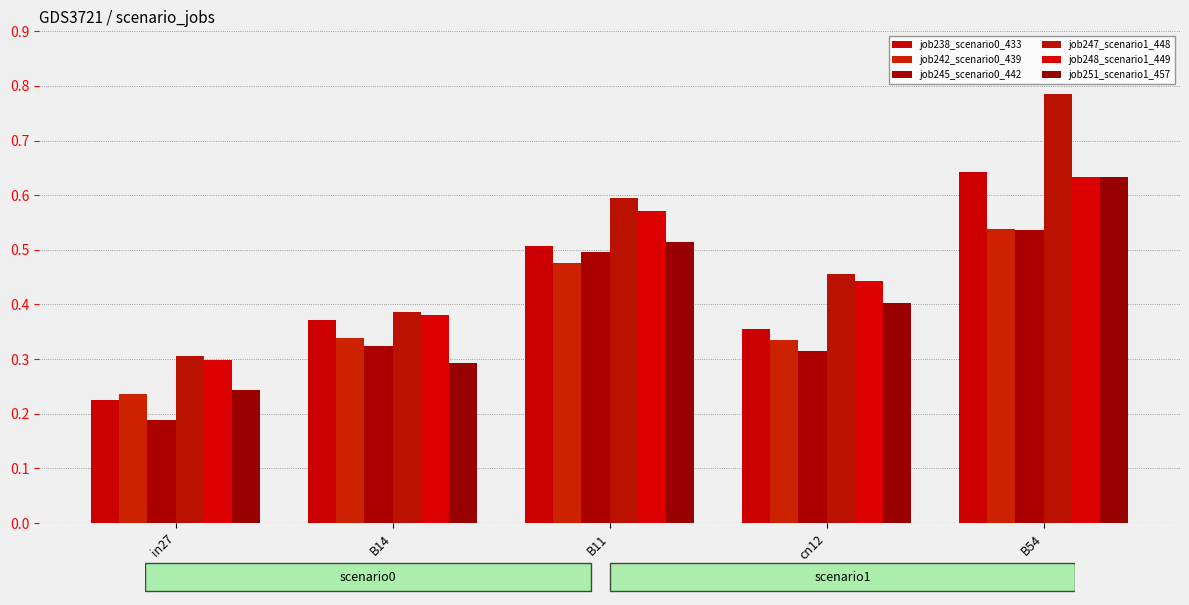

Count the number of data series in this chart.

6